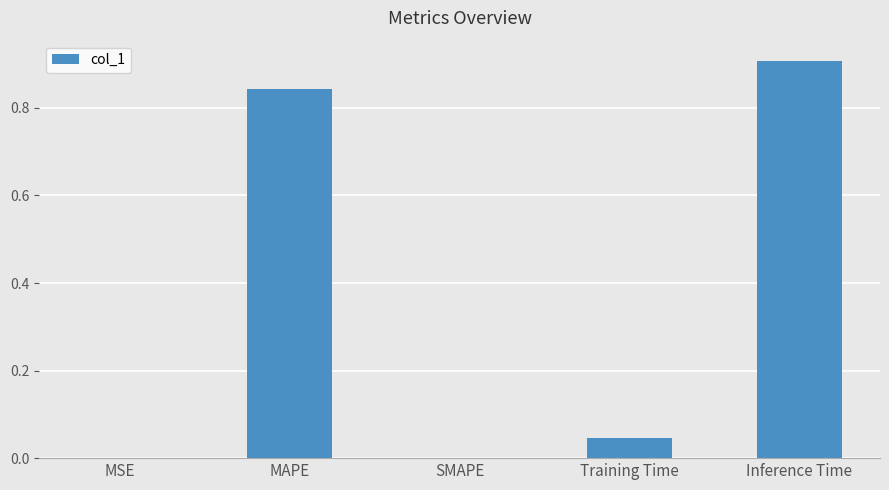

True or false: the data shows 0.0 at Training Time.

True